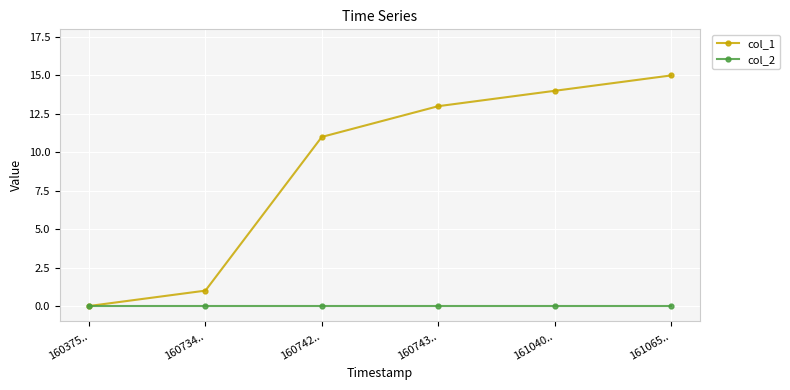

Which series has the largest range (max minus min)?

col_1